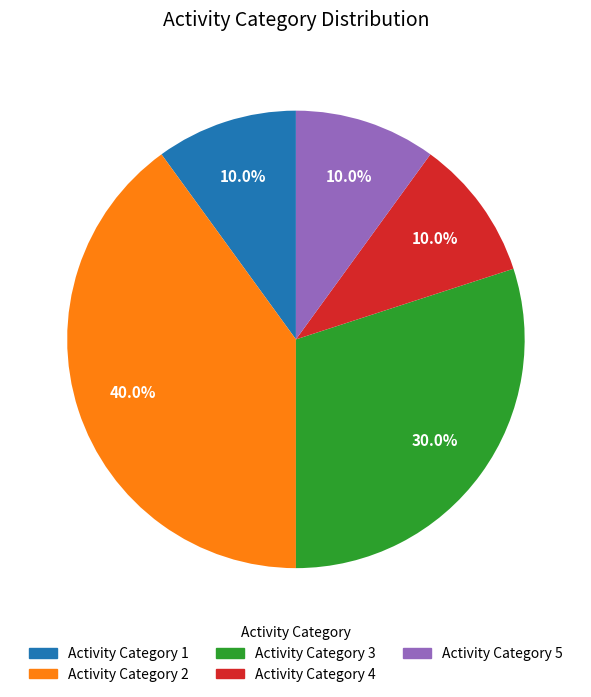

Is there a majority slice in this chart?

No